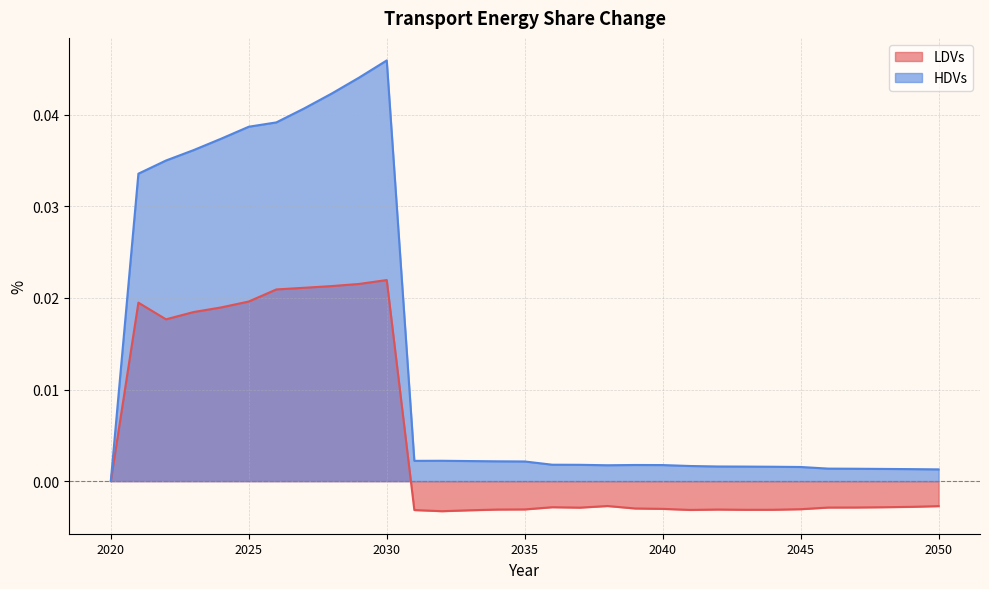

How many values in LDVs are above zero?

10